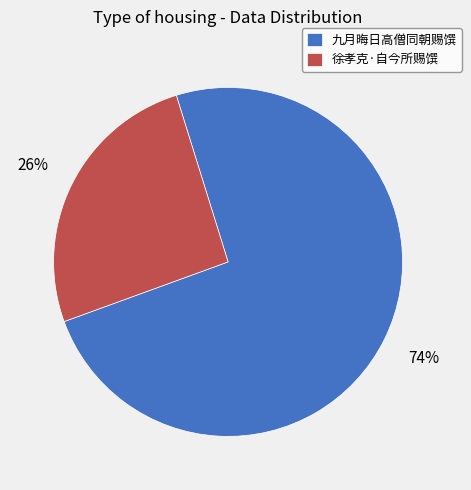

What percentage is the 九月晦日高僧同朝赐馔 slice, to the nearest percent?

74%